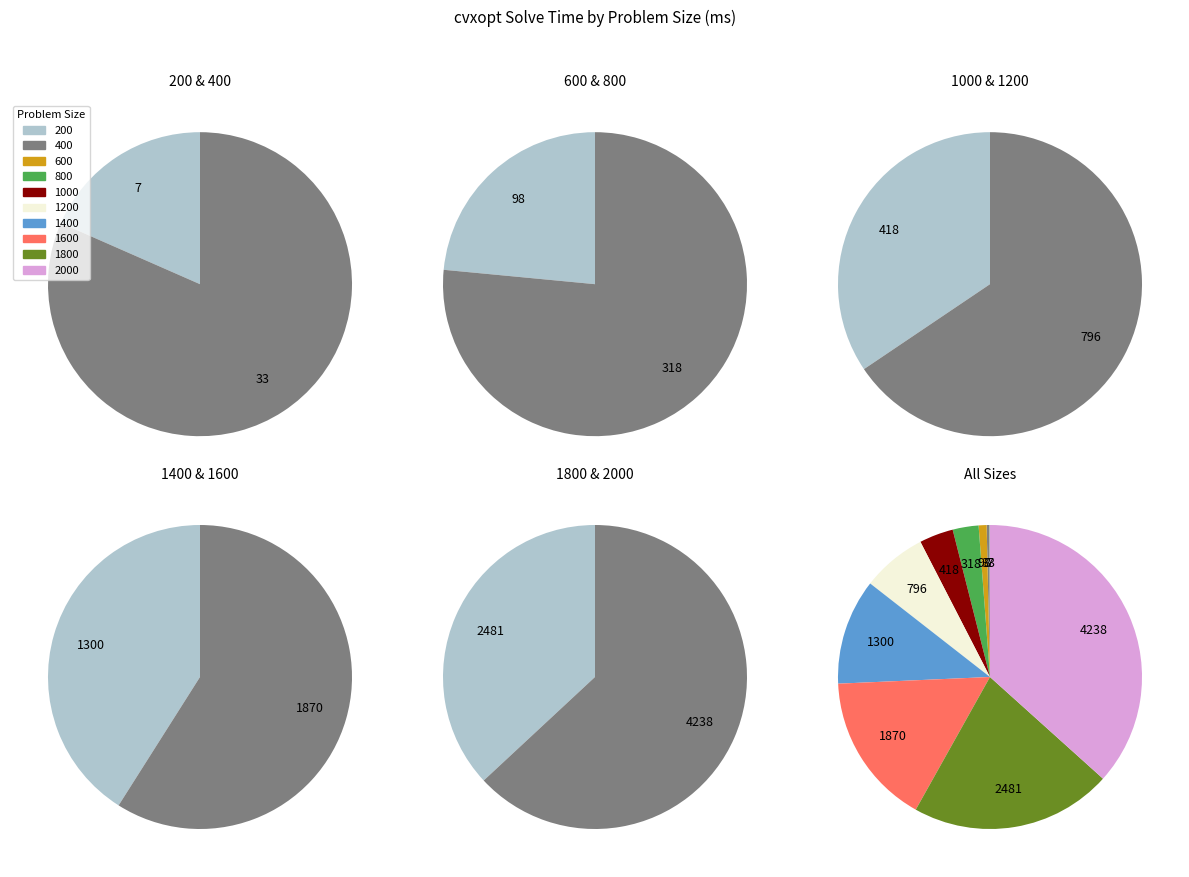

To the nearest percent, what is the difference between the 2000 and 1400 slice percentages?

25%